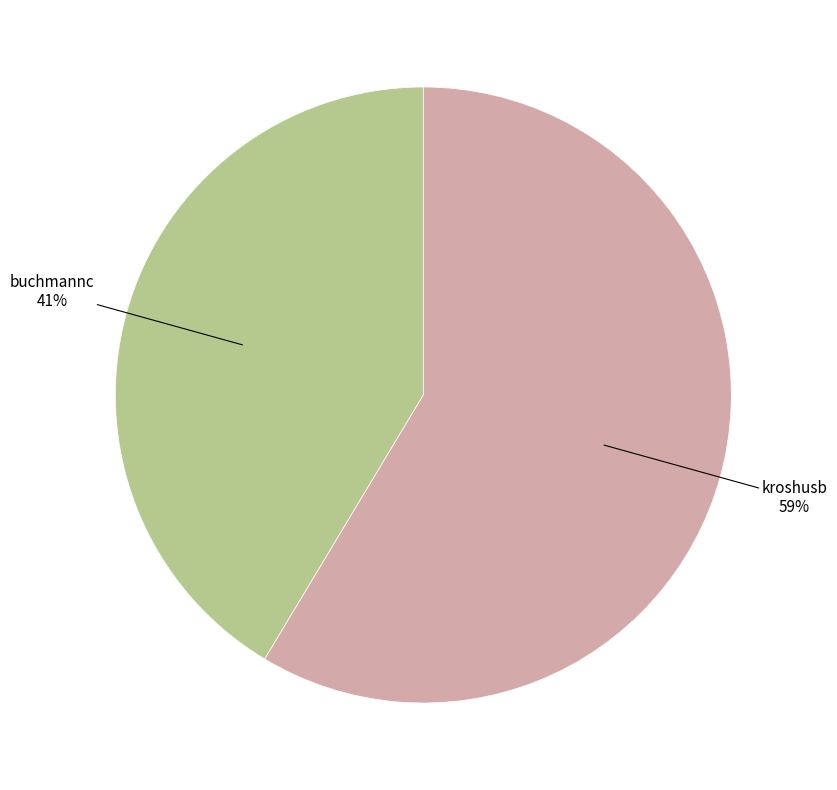

Is there a majority slice in this chart?

Yes